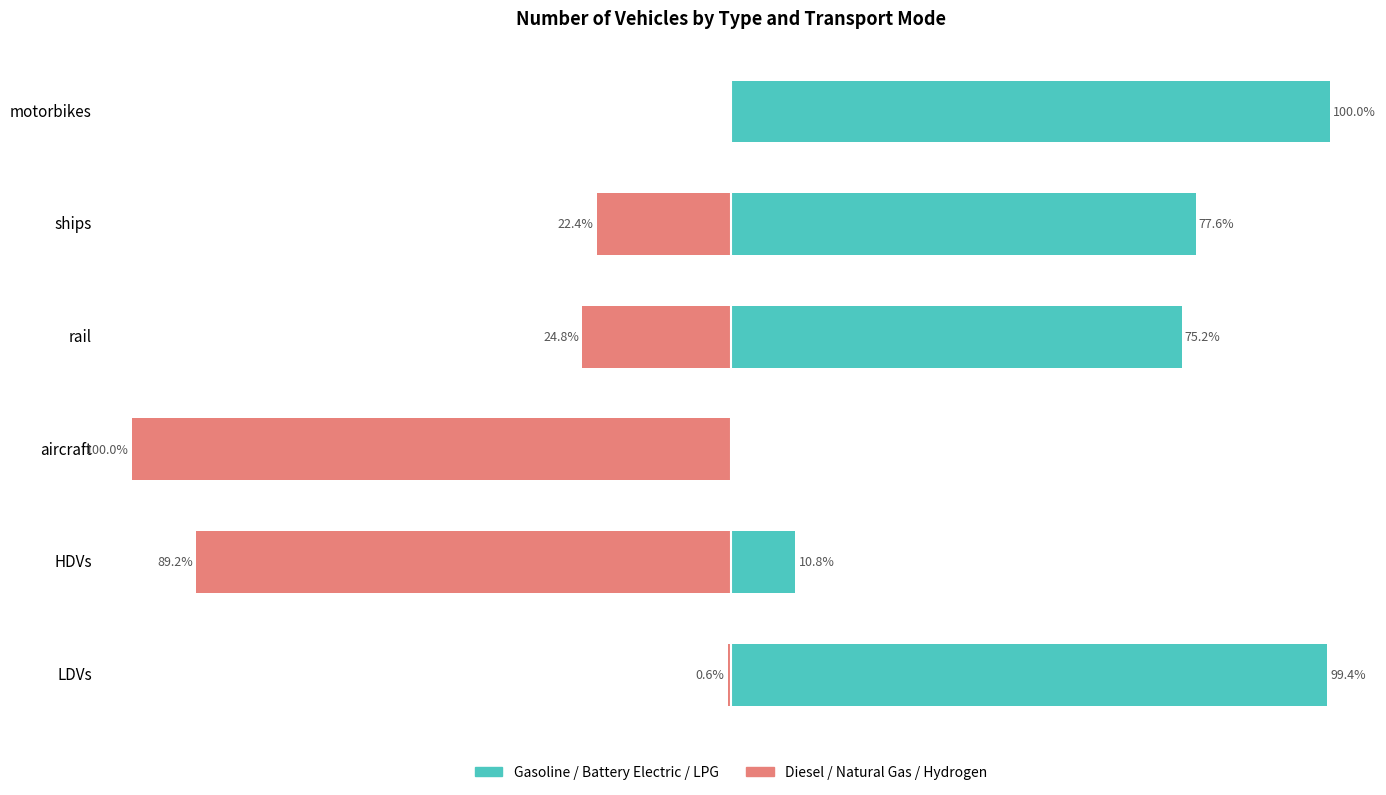

How many values in diesel vehicle / natural gas / hydrogen are below zero?

5